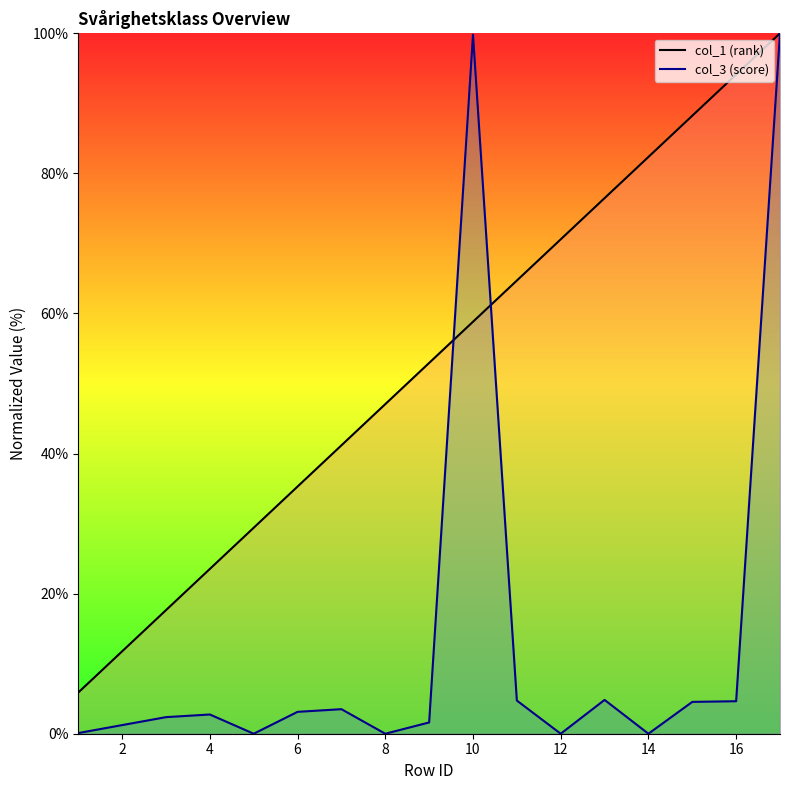

The chart shows a value of 152.4 at 564883. True or false?

False